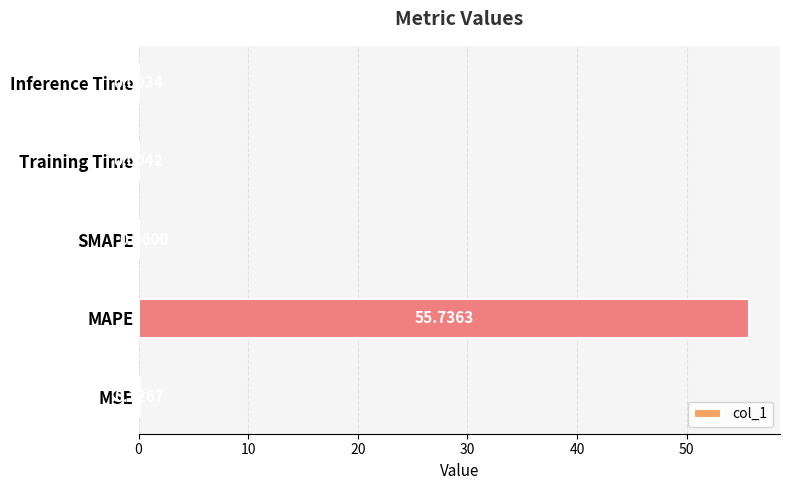

At which label is the value closest to 27?

MSE